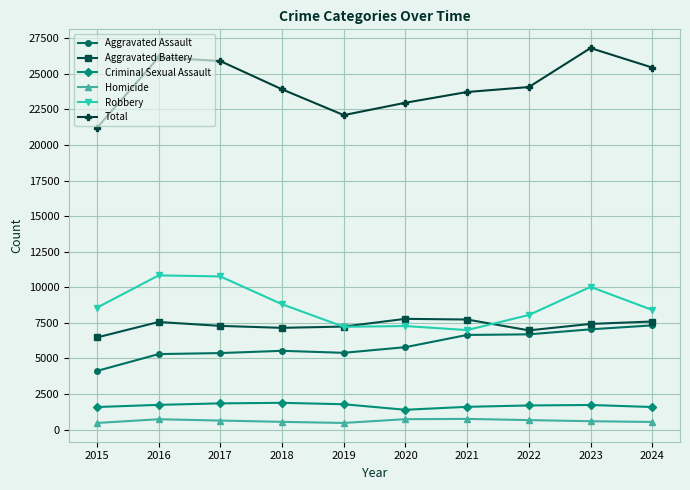

What is the smallest value displayed?

463